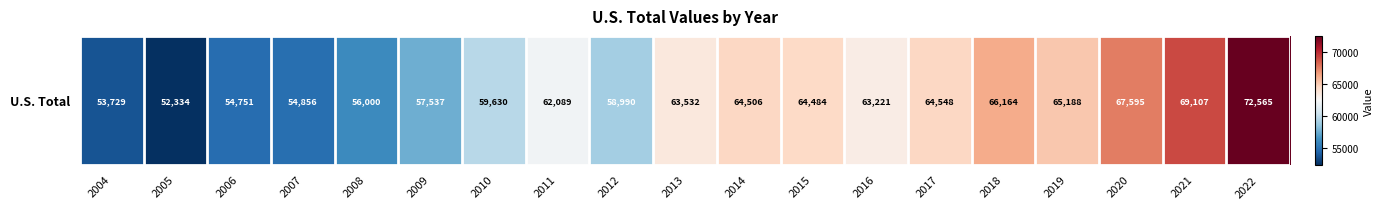

What is the smallest value displayed?

52334